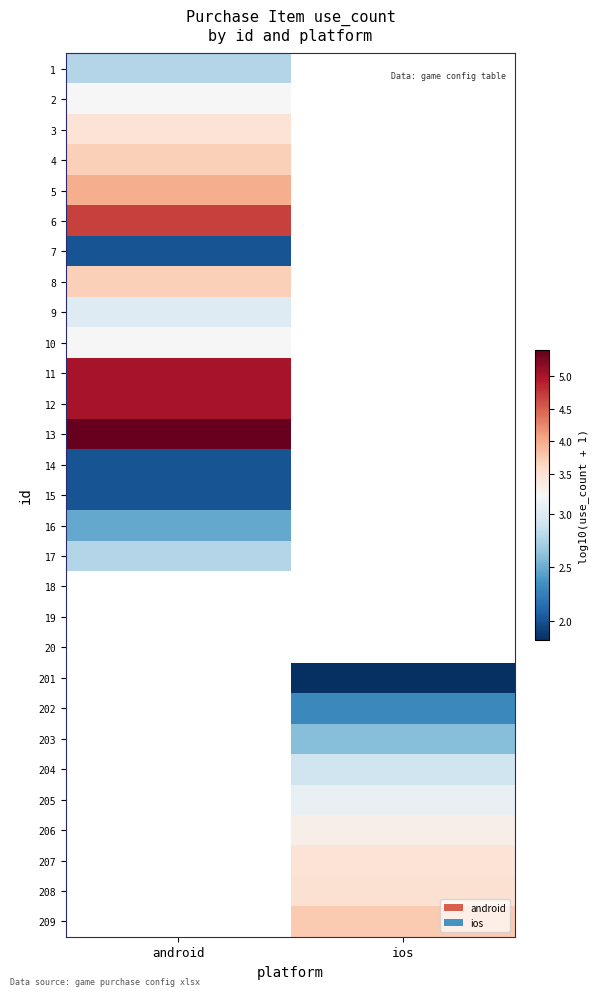

Which category has the lowest value in the 17 series?

android